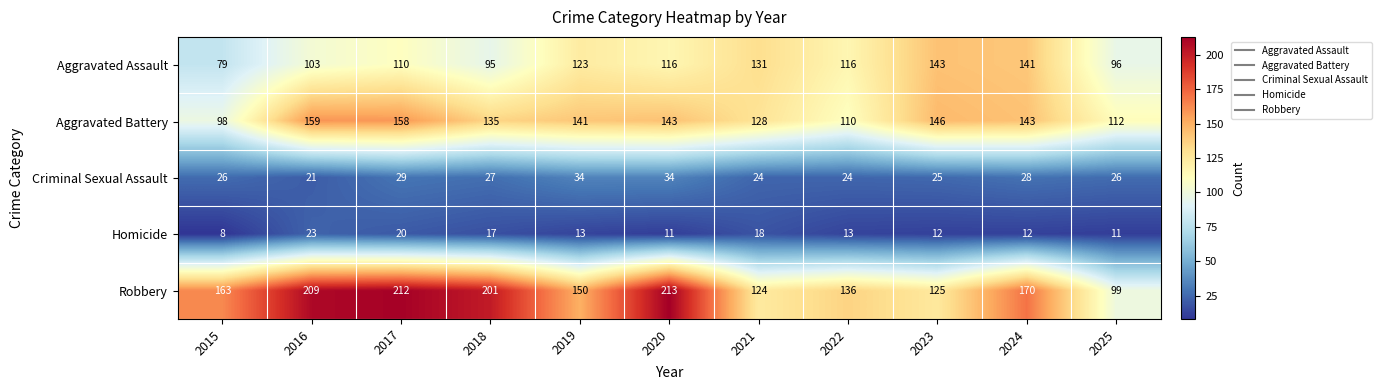

What is the sum of all Robbery values?

1802